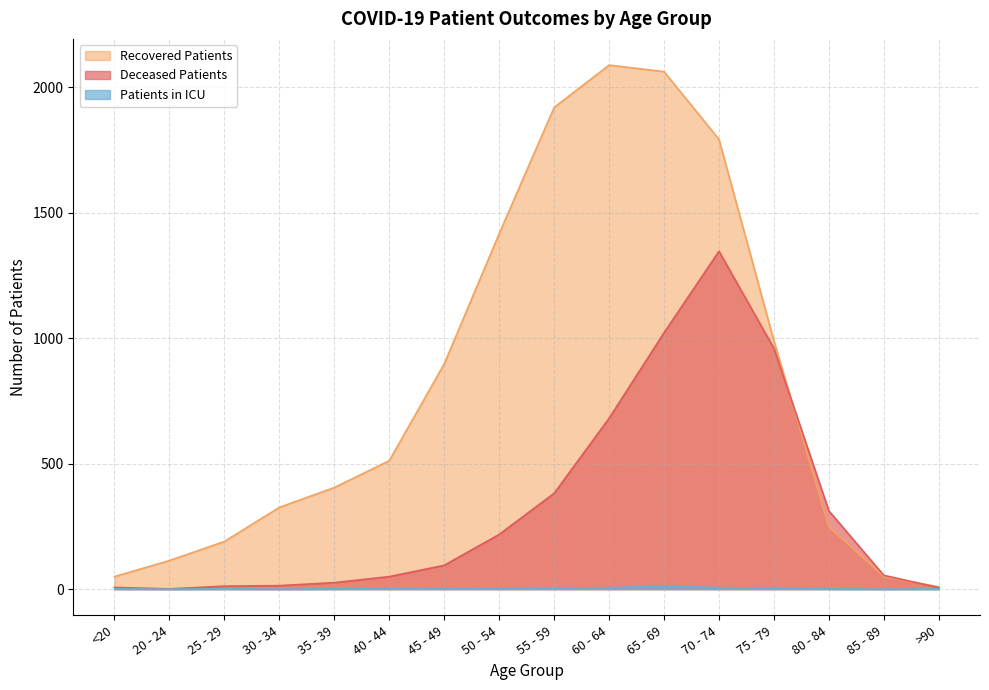

Is it true that deceased_patients equals 24 at 45 - 49?

False